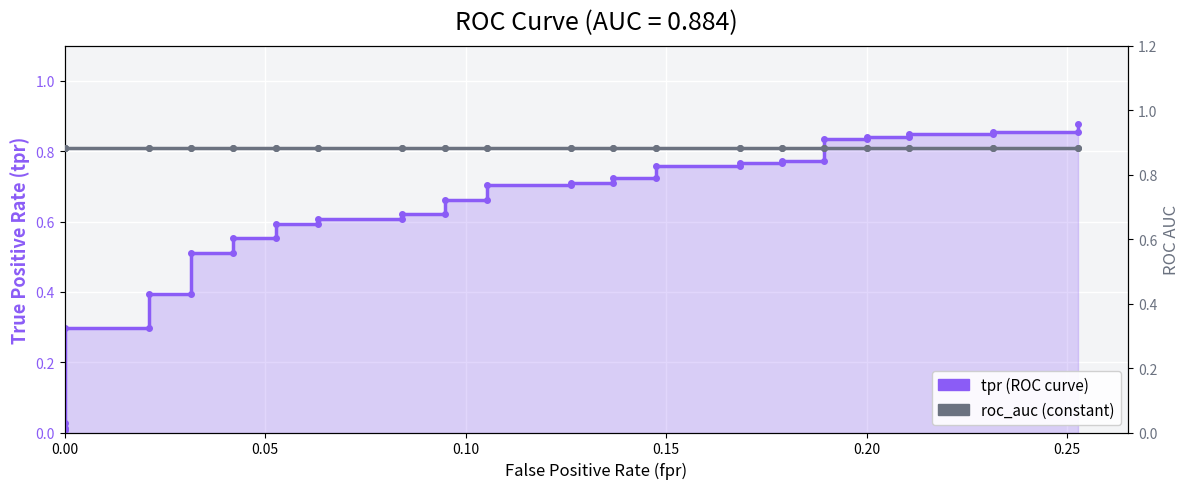

True or false: roc_auc (constant) has more than 2 interior local peaks.

False